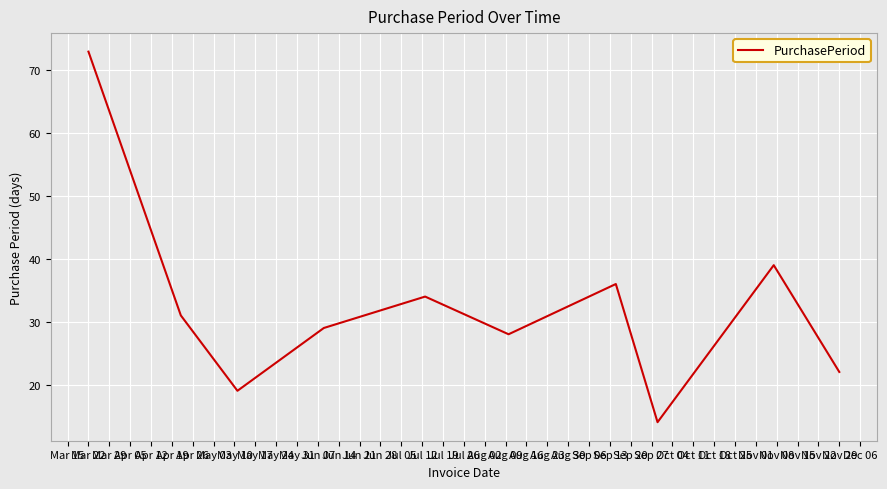

What is the maximum value shown in the chart?

73